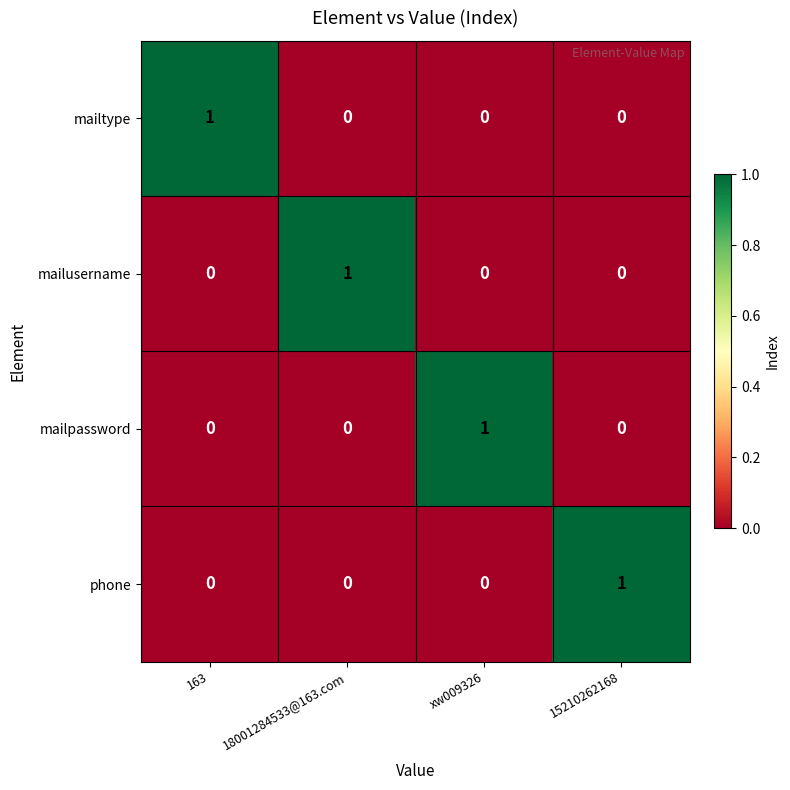

At how many categories does at least one series exceed 0?

4